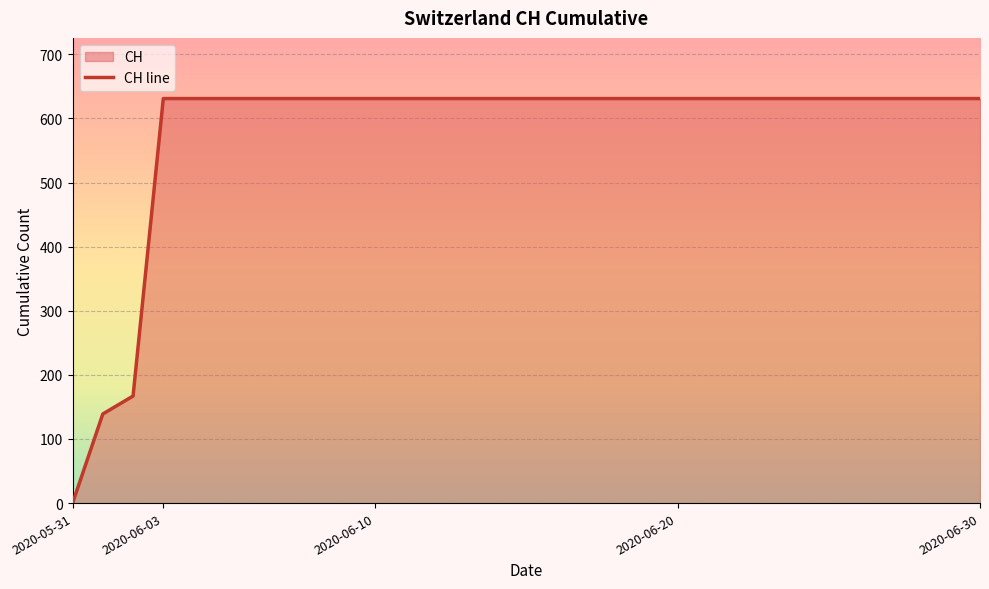

What is the maximum value shown in the chart?

631